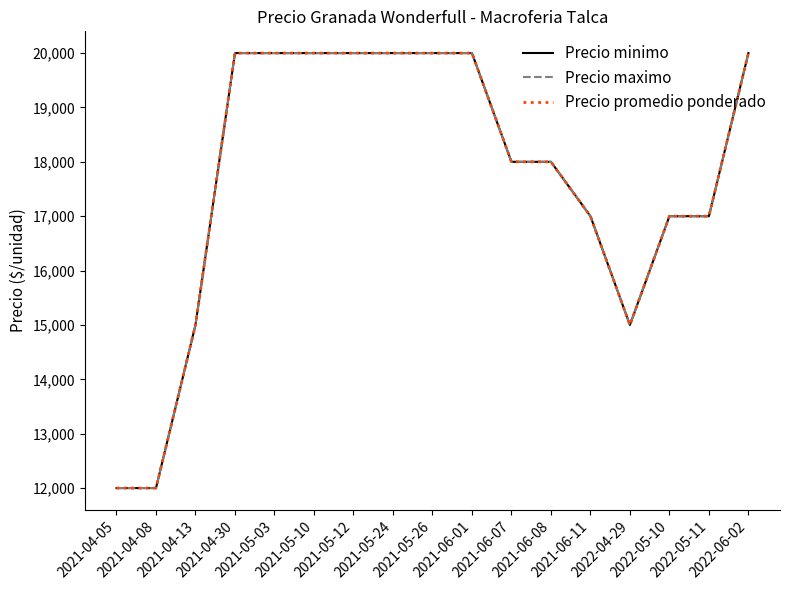

Does the chart display data point markers on the line(s)?

No